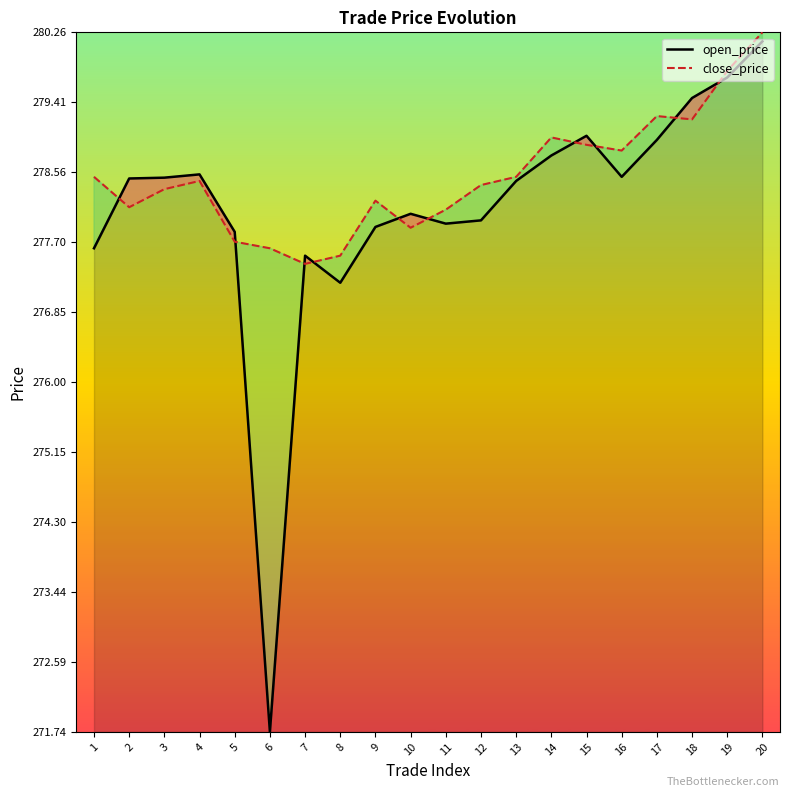

What are all the series names shown in the legend?

open_price, close_price